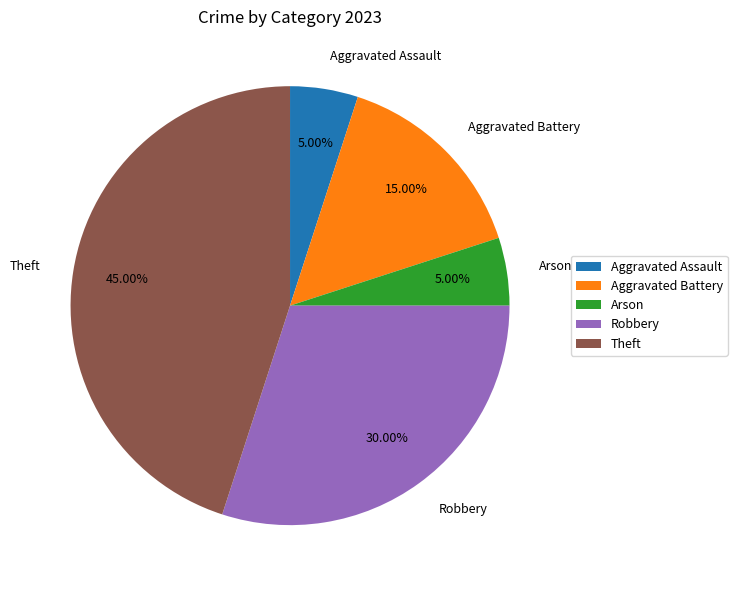

Is Theft the majority of the pie?

No